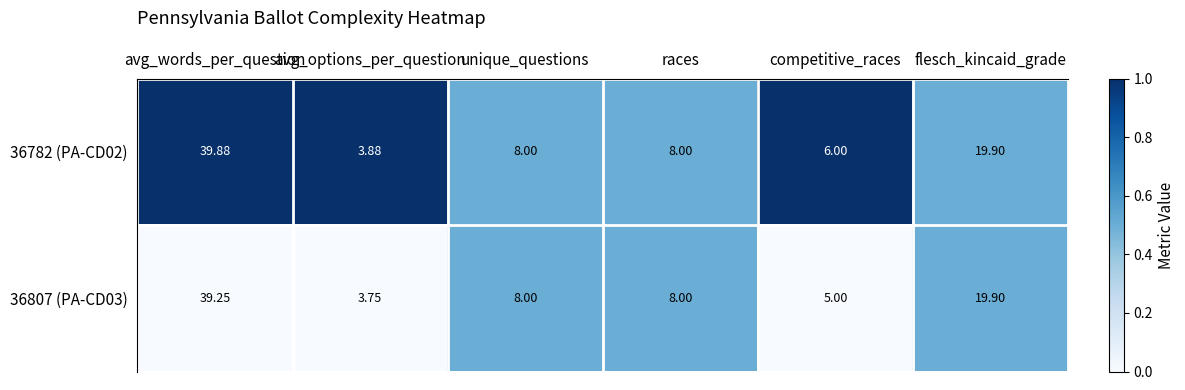

Is the value of 36807 (PA-CD03) at avg_words_per_question greater than the value of 36782 (PA-CD02) at avg_words_per_question?

No